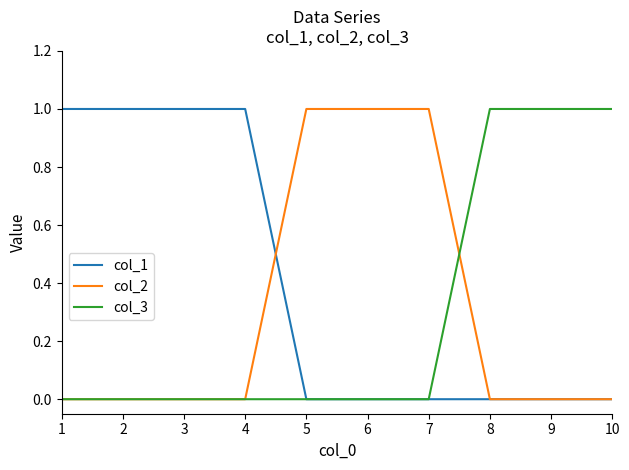

Reading left to right, transcribe all the data shown in this chart.

col_1: 1	1	1	1	0	0	0	0	0	0
col_2: 0	0	0	0	1	1	1	0	0	0
col_3: 0	0	0	0	0	0	0	1	1	1